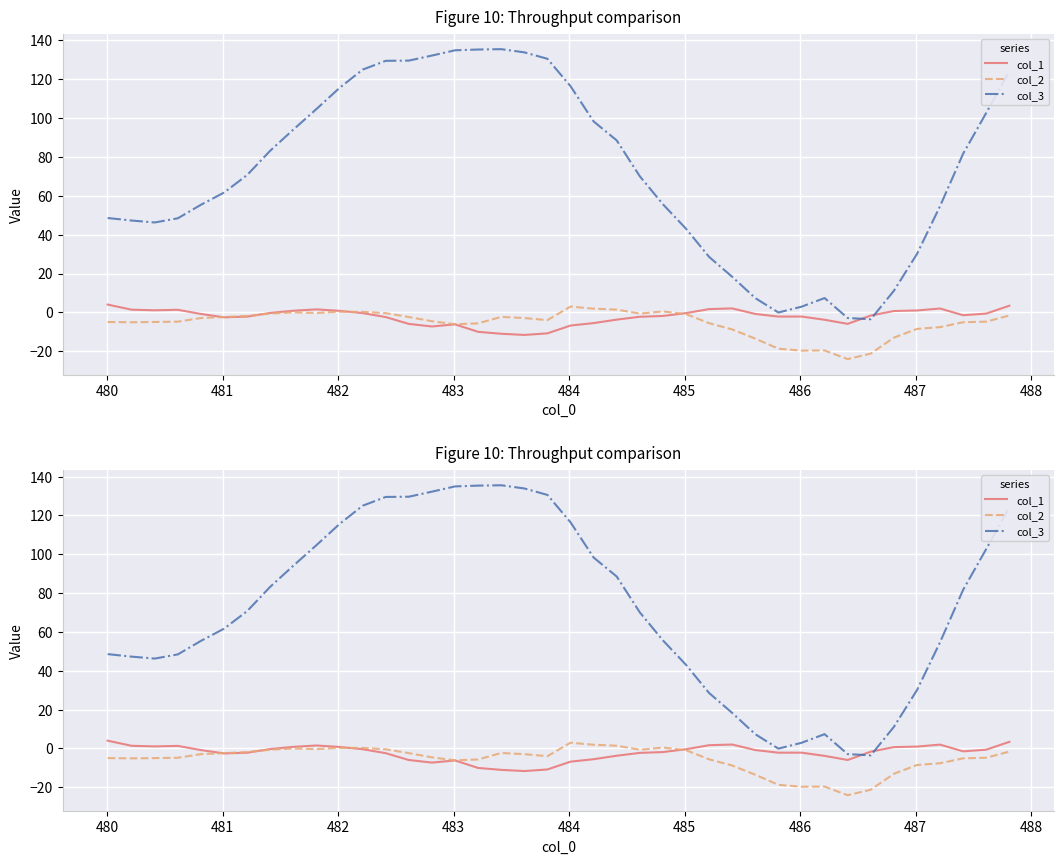

What is the highest value of the col_1 series?

4.0